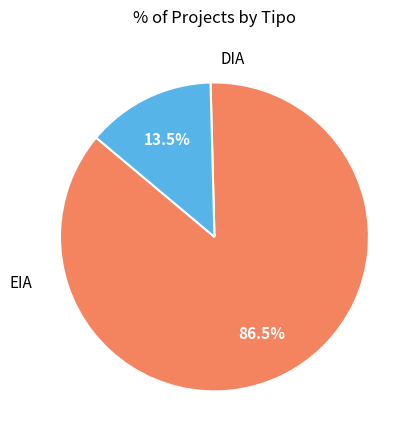

Does any single category account for the majority?

Yes